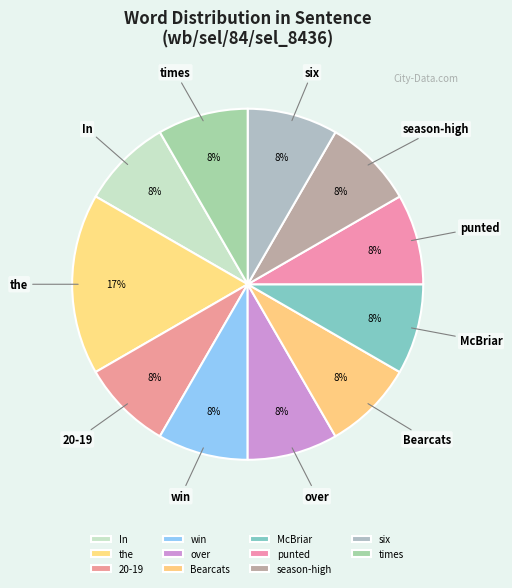

What is the ratio of the value at 20-19 to the value at over?

1.0